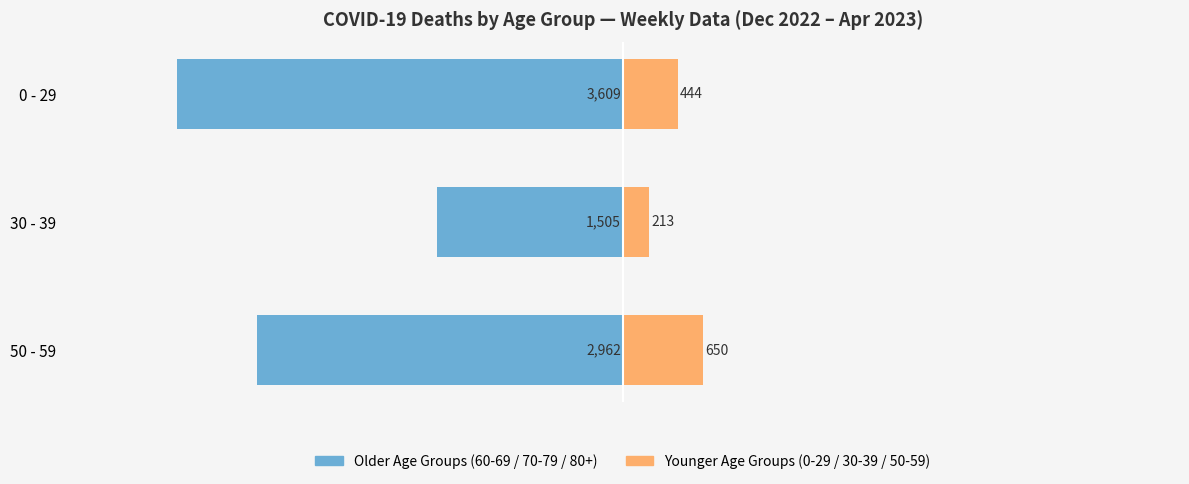

How many data points in Younger Age Groups are less than 444?

1